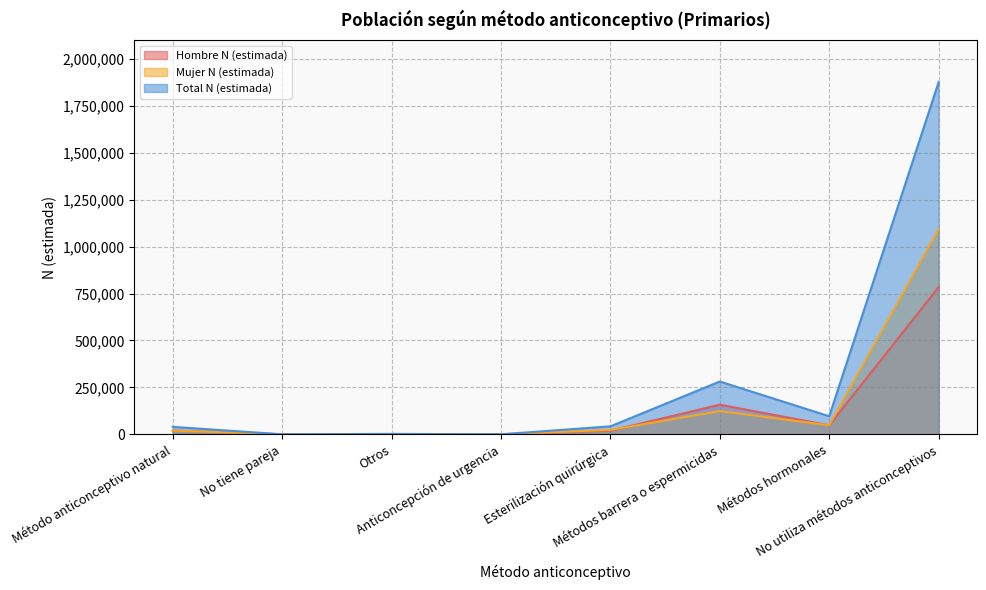

Which has a higher value, No tiene pareja or Otros?

No tiene pareja